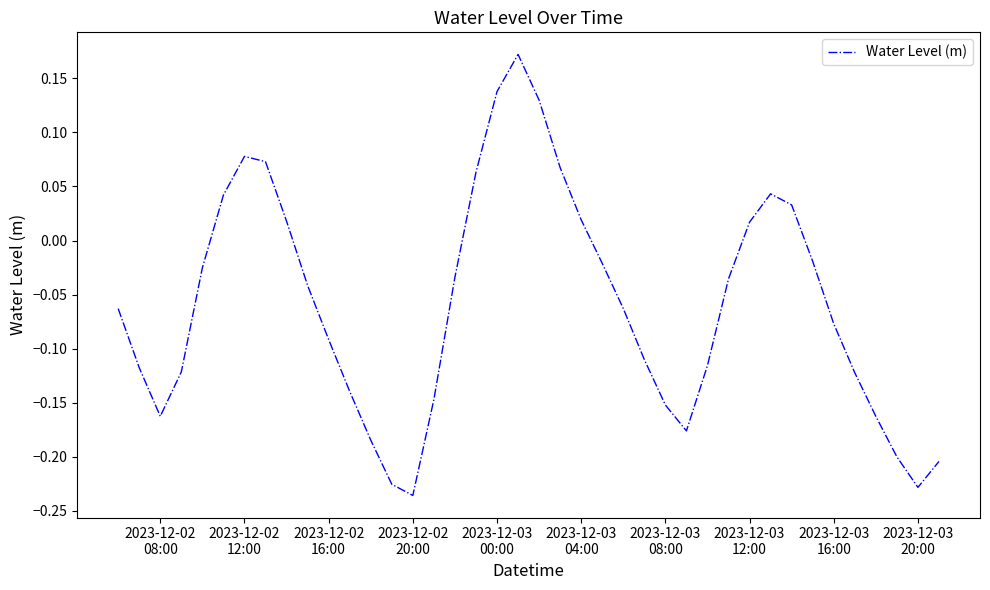

What is the difference between the maximum and minimum values?

0.4